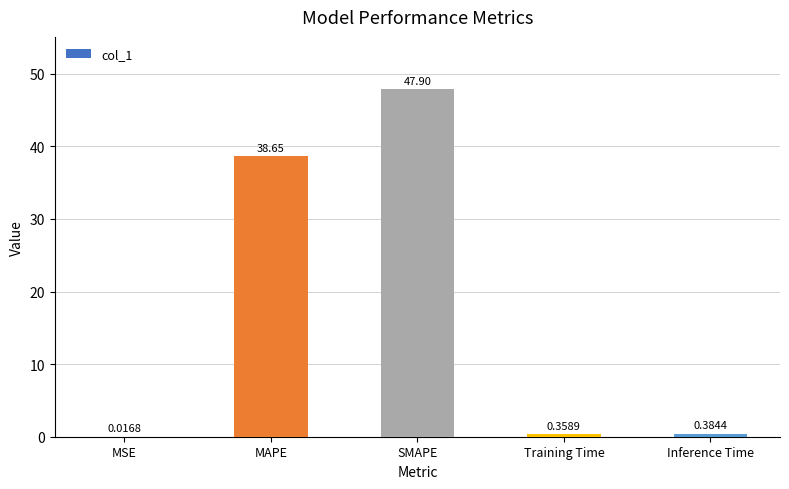

Count the number of data series in this chart.

1